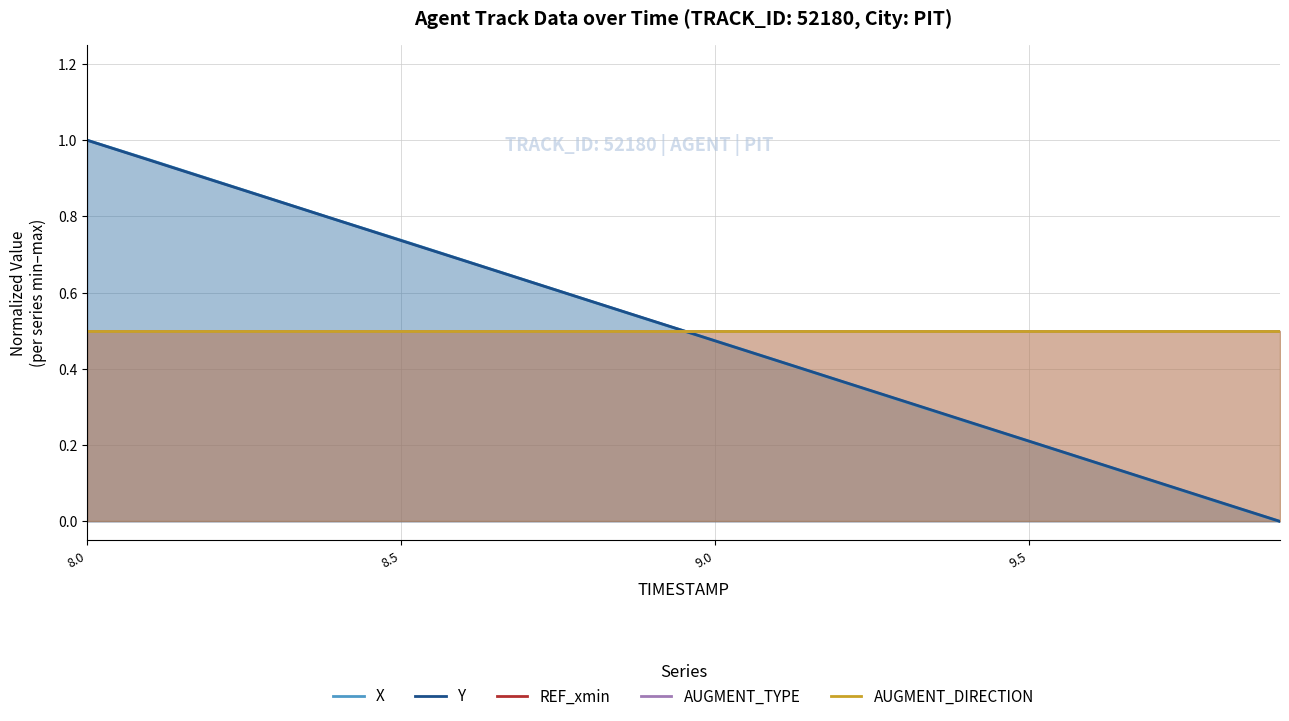

True or false: AUGMENT_TYPE and X cross at least once.

True